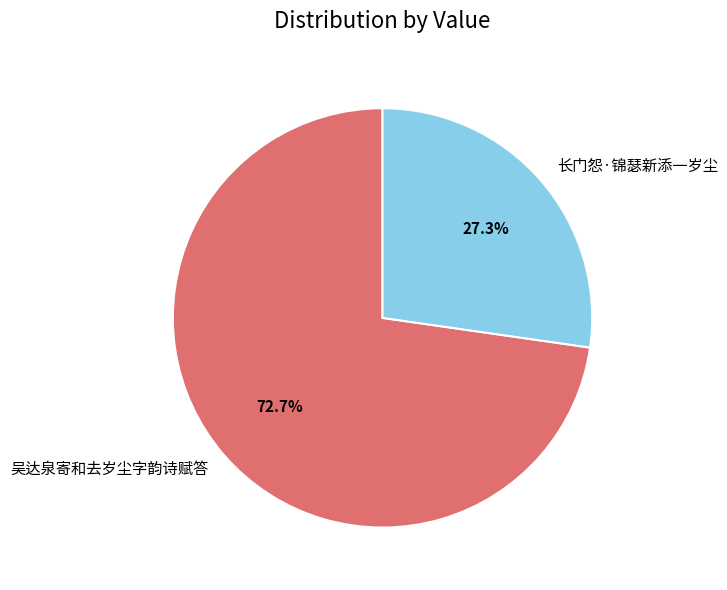

Which category has the smallest portion of the pie?

长门怨·锦瑟新添一岁尘